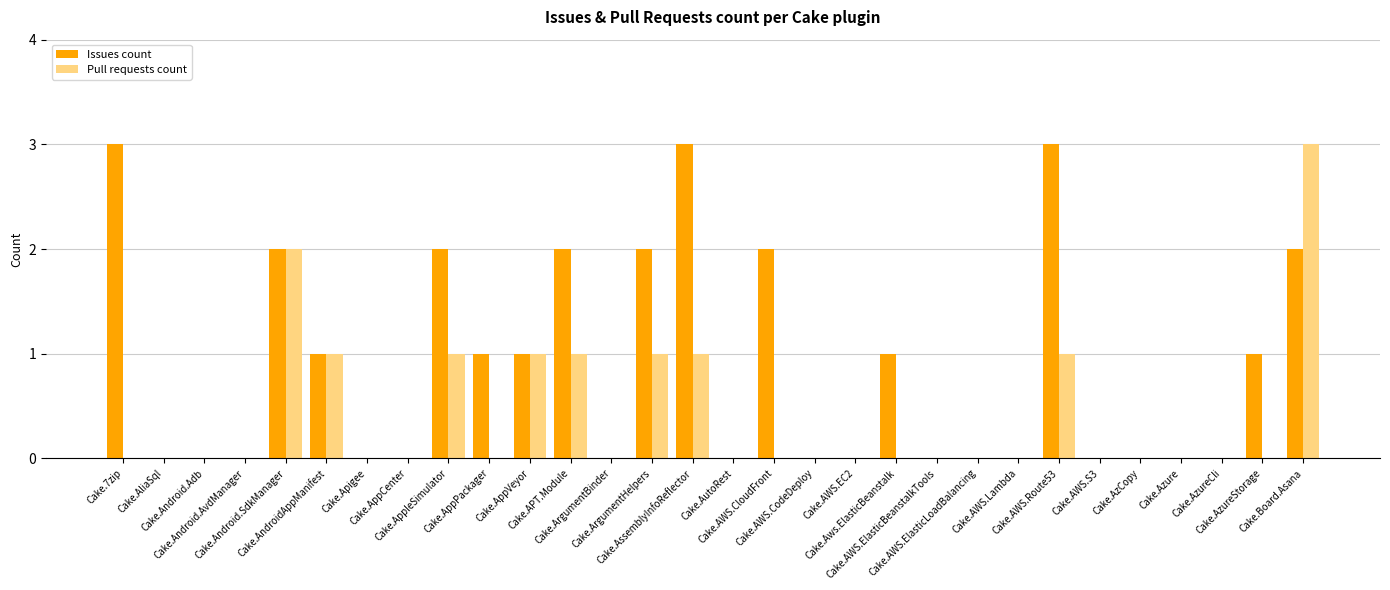

How many series are shown in this chart?

2